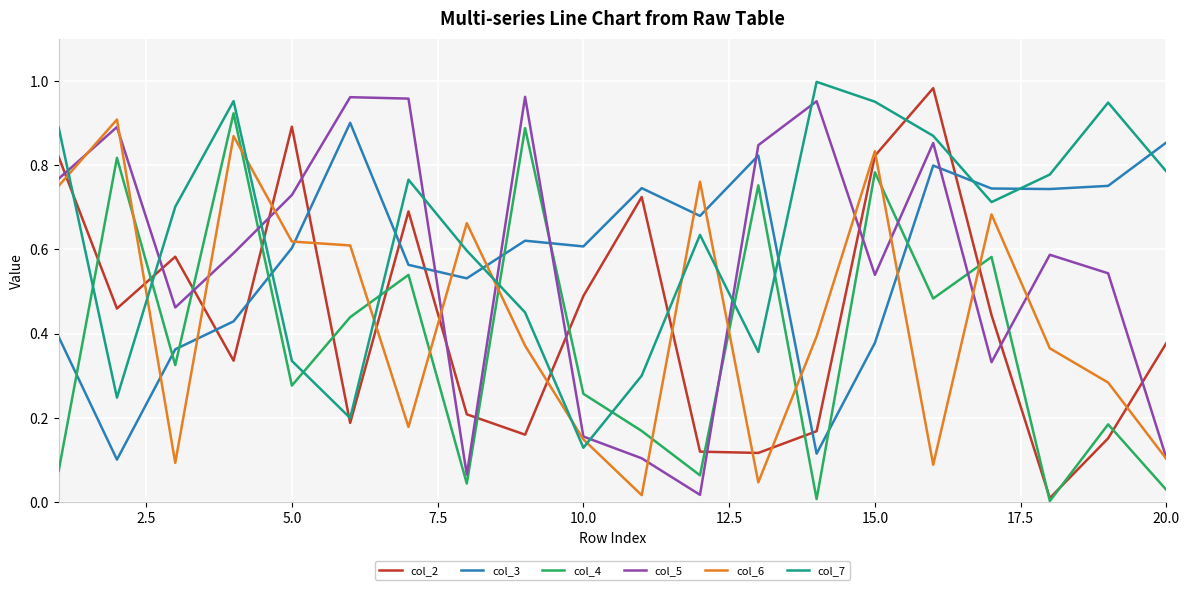

In col_3, how many points are higher than both neighbors (excluding endpoints)?

5